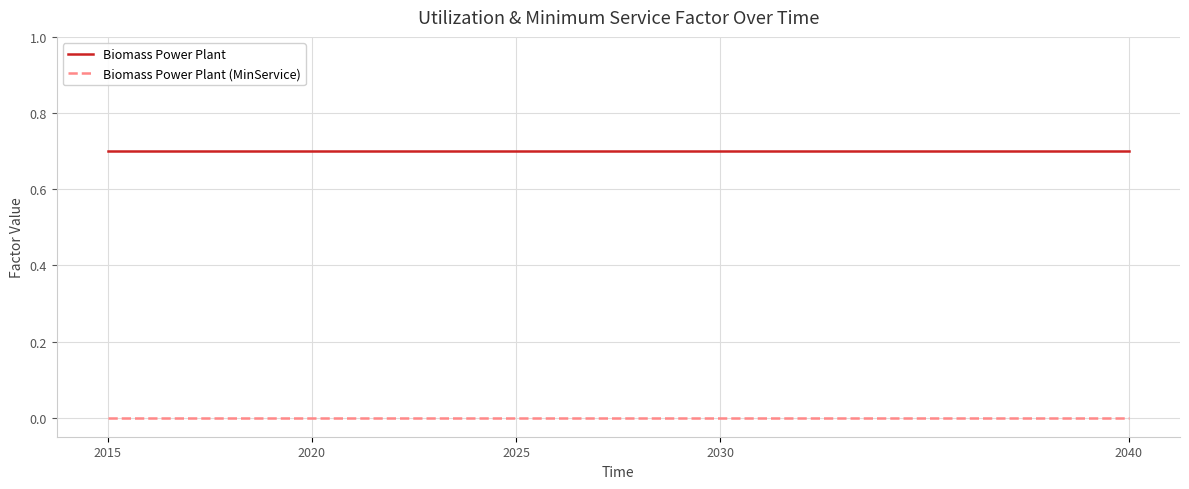

What is the greatest value displayed?

0.7